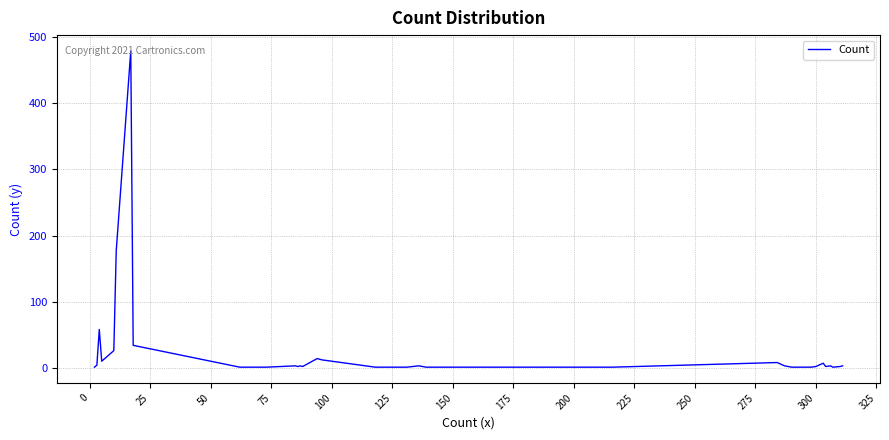

What is the maximum value shown in the chart?

479